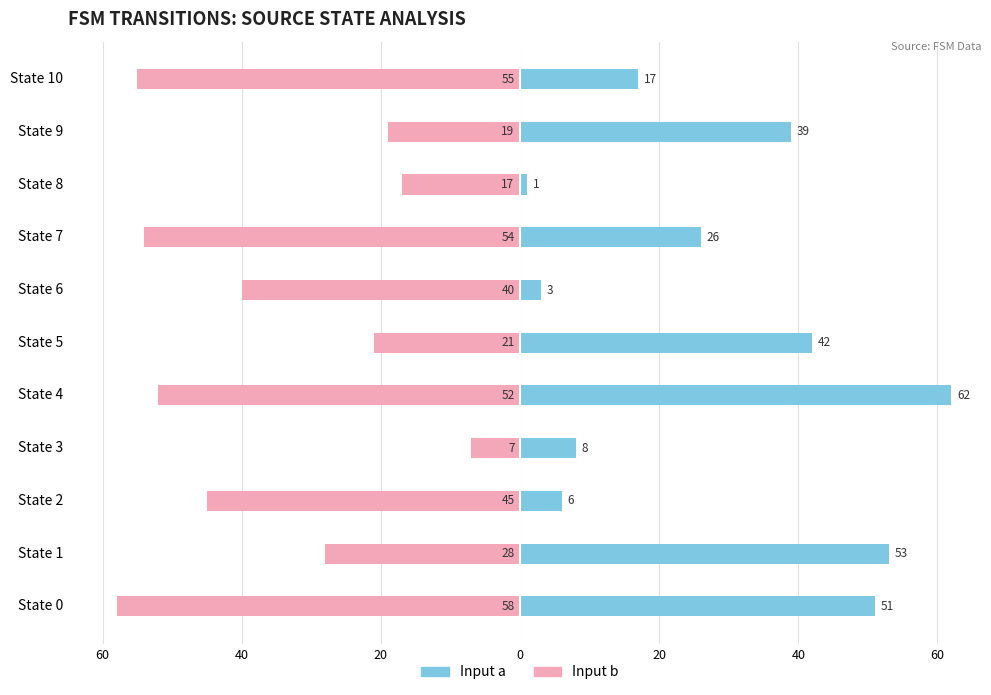

The Input a (dest state) series shows 3 at State 6. True or false?

True